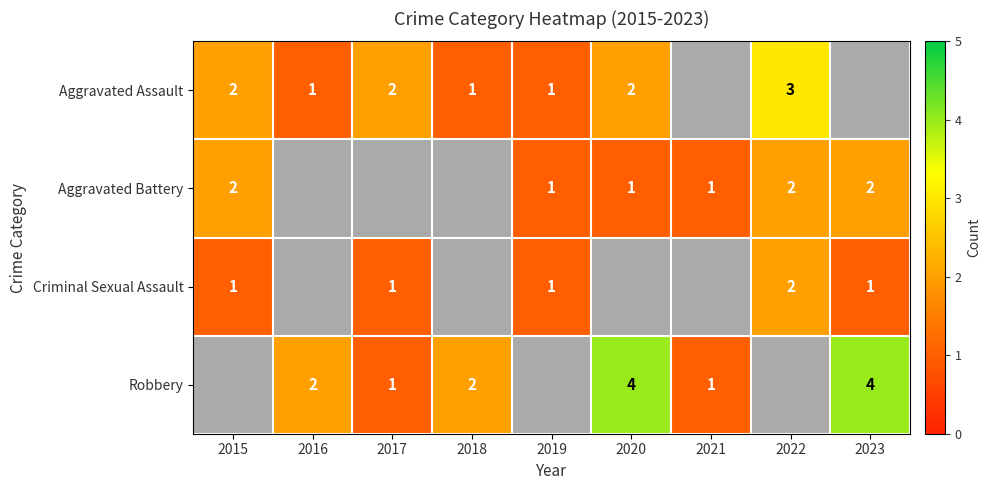

What is the minimum value shown in the chart?

1.0